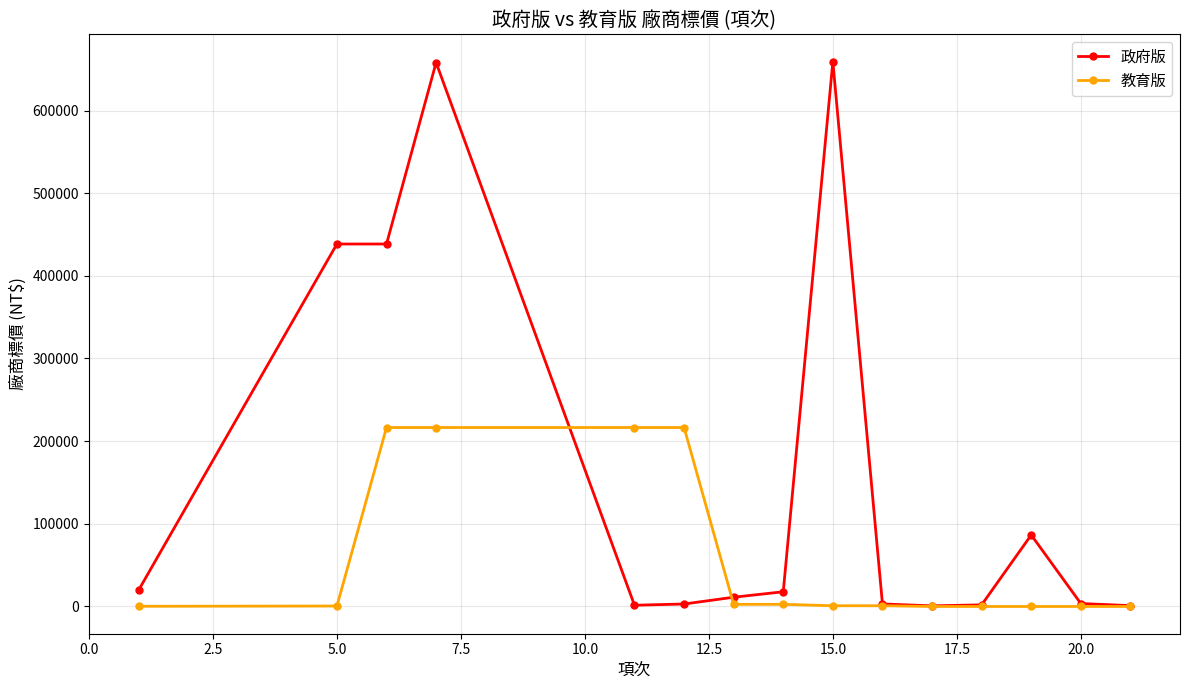

Rank the series by their average value, from highest to lowest.

政府版, 教育版